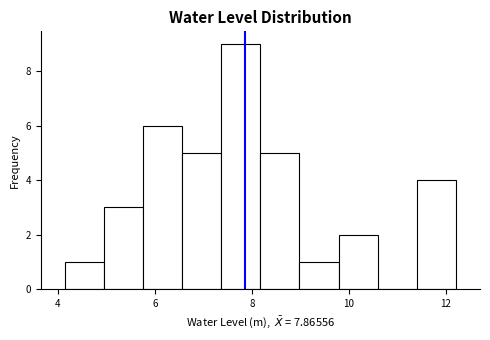

Reading left to right, list every bar in this chart as the range it spans on the x-axis followed by its height. Neither the bar edges nor the heights are printed on the chart, so give them approximately, as read against the axes.

4.2 to 5.0: 1
5.0 to 5.8: 3
5.8 to 6.6: 6
6.6 to 7.4: 5
7.4 to 8.2: 9
8.2 to 9.0: 5
9.0 to 9.8: 1
9.8 to 10.6: 2
10.6 to 11.4: 0
11.4 to 12.2: 4